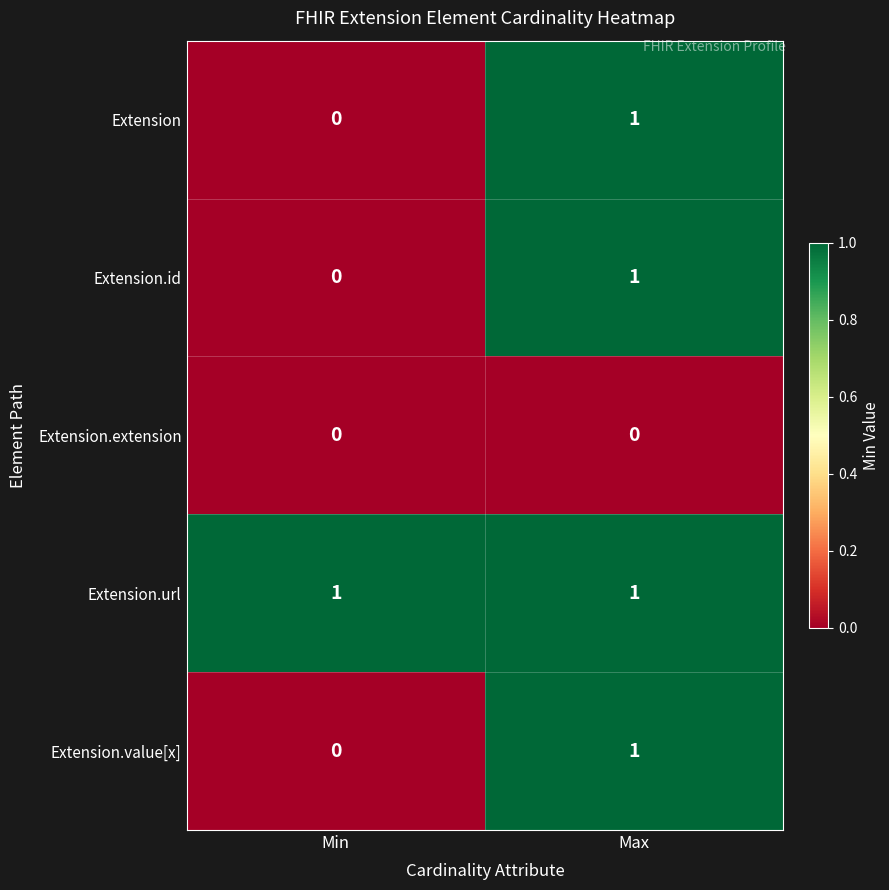

At which label does Extension.value[x] reach its minimum?

Min